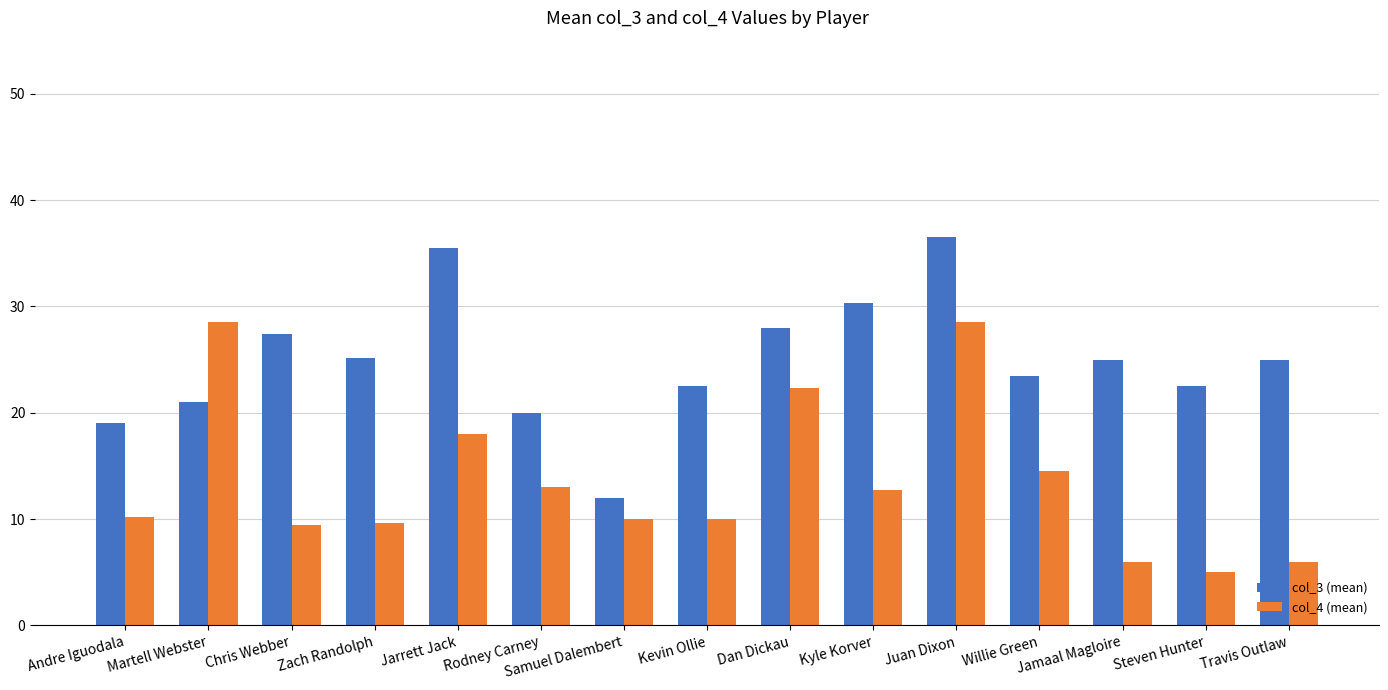

What is the label of the 6th bar from the right?

Kyle Korver